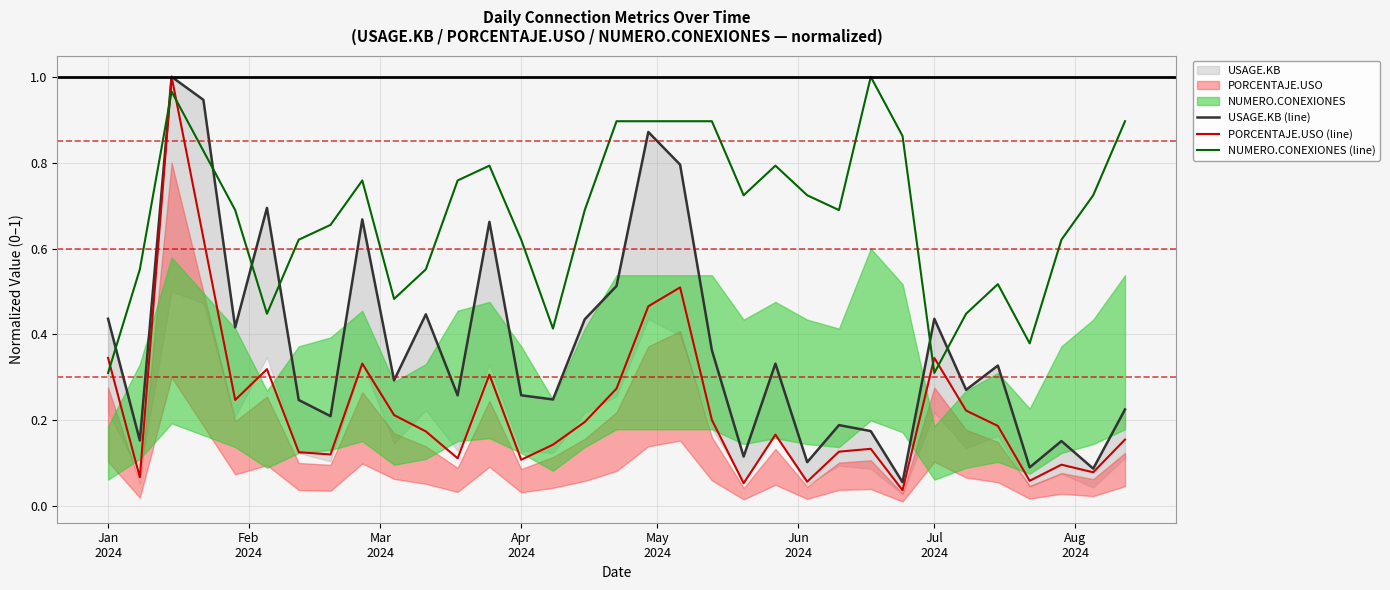

Which series ends up on top after the final intersection of PORCENTAJE.USO (line) and NUMERO.CONEXIONES (line)?

NUMERO.CONEXIONES (line)